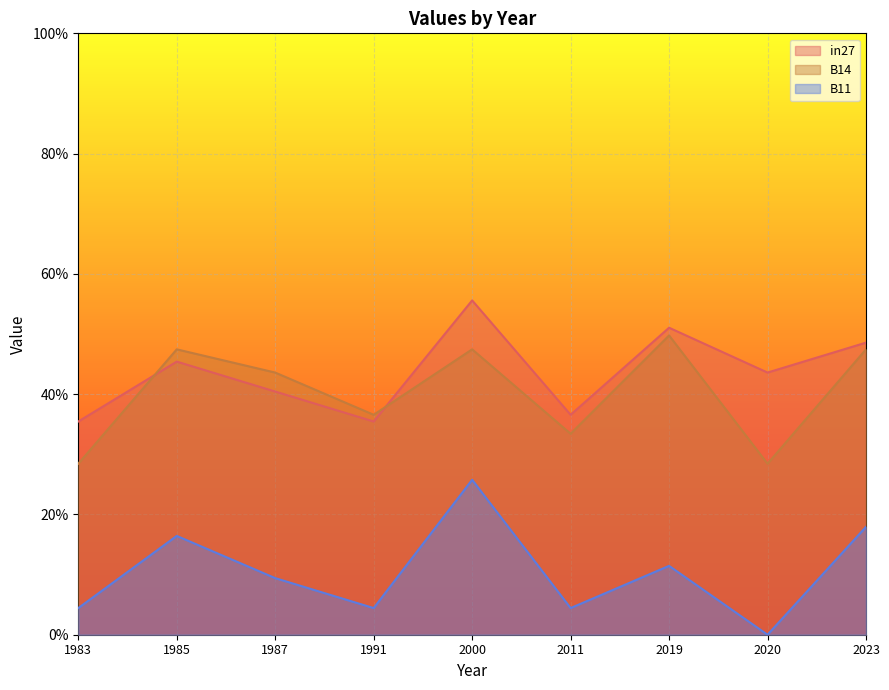

What are all the series names shown in the legend?

in27, B14, B11